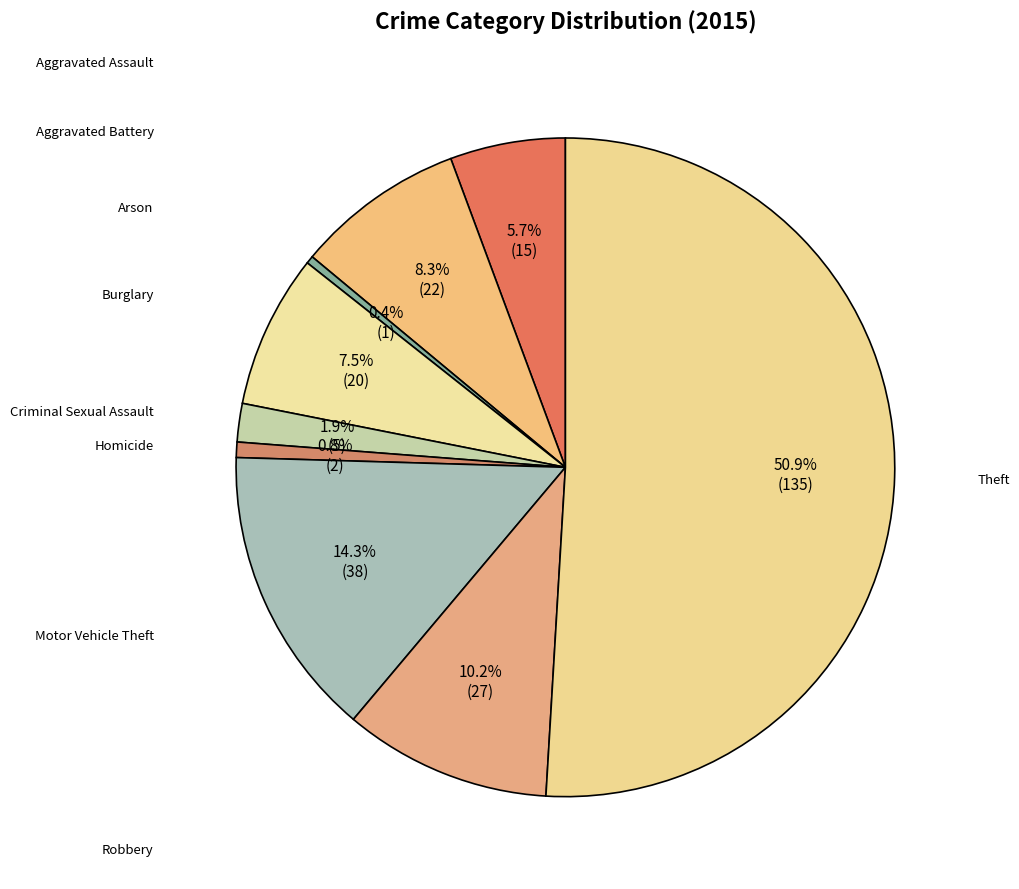

How many segments does this pie chart have?

9